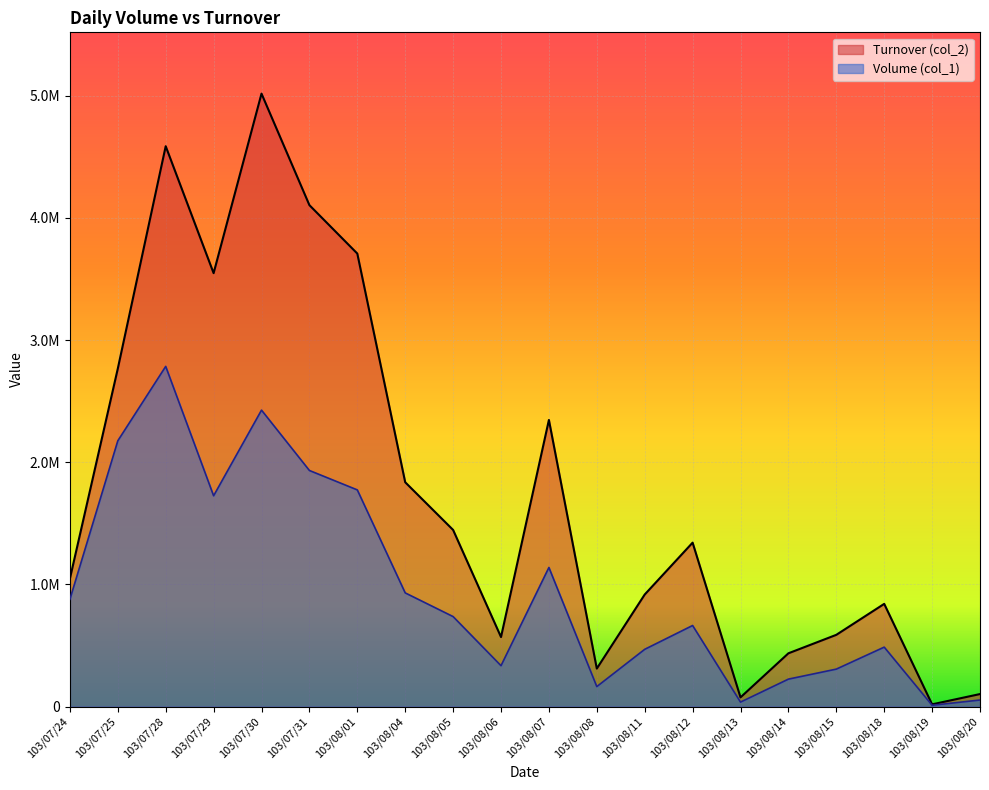

What is the label of the 1st point from the left?

103/07/24